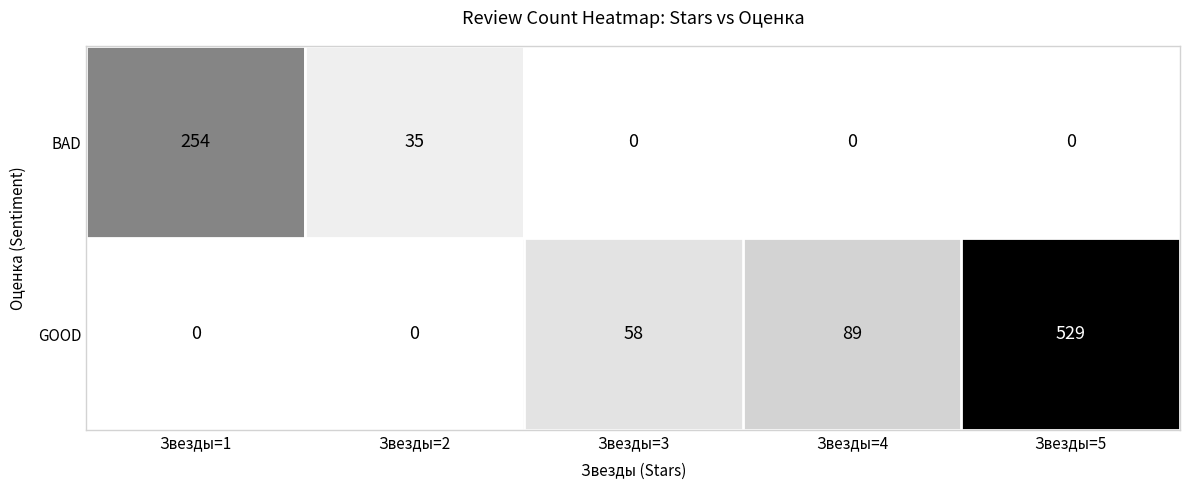

How many values in the BAD series exceed 0?

2